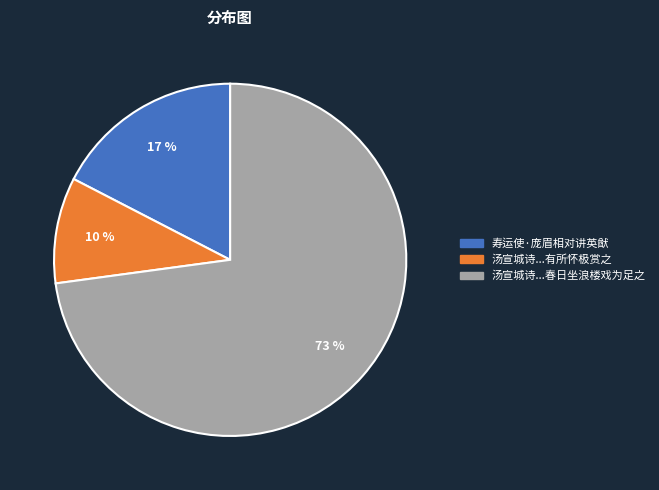

Is there any slice that represents more than half of the pie?

Yes